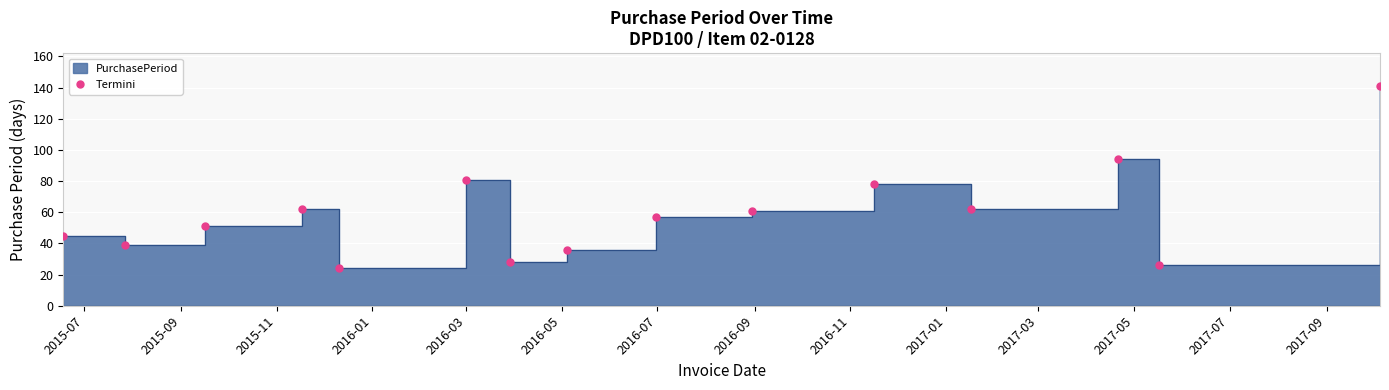

Which has a higher value, 2017-01 or 2016-11?

2017-01